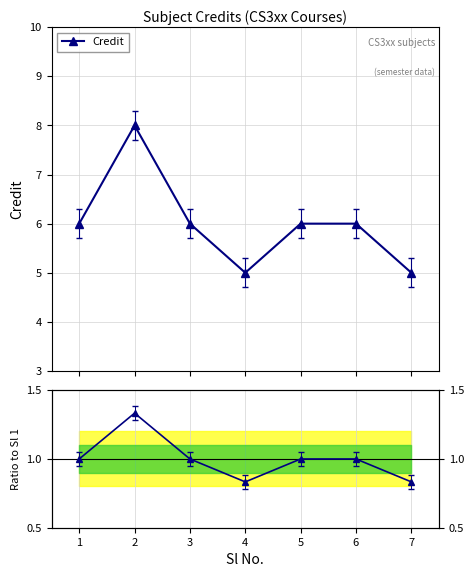

Which series has the largest total across all categories?

Credit